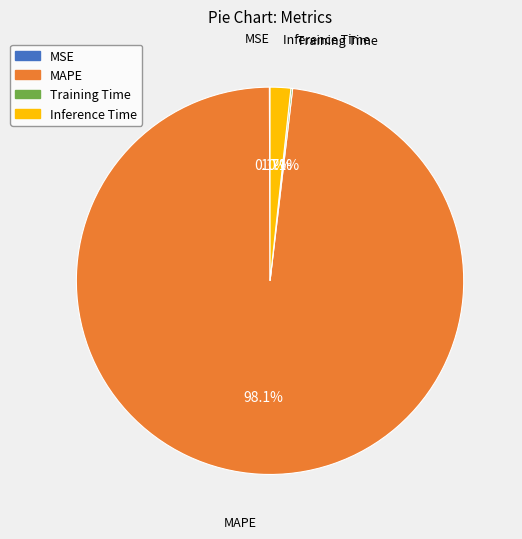

Which category has the biggest portion of the pie?

MAPE